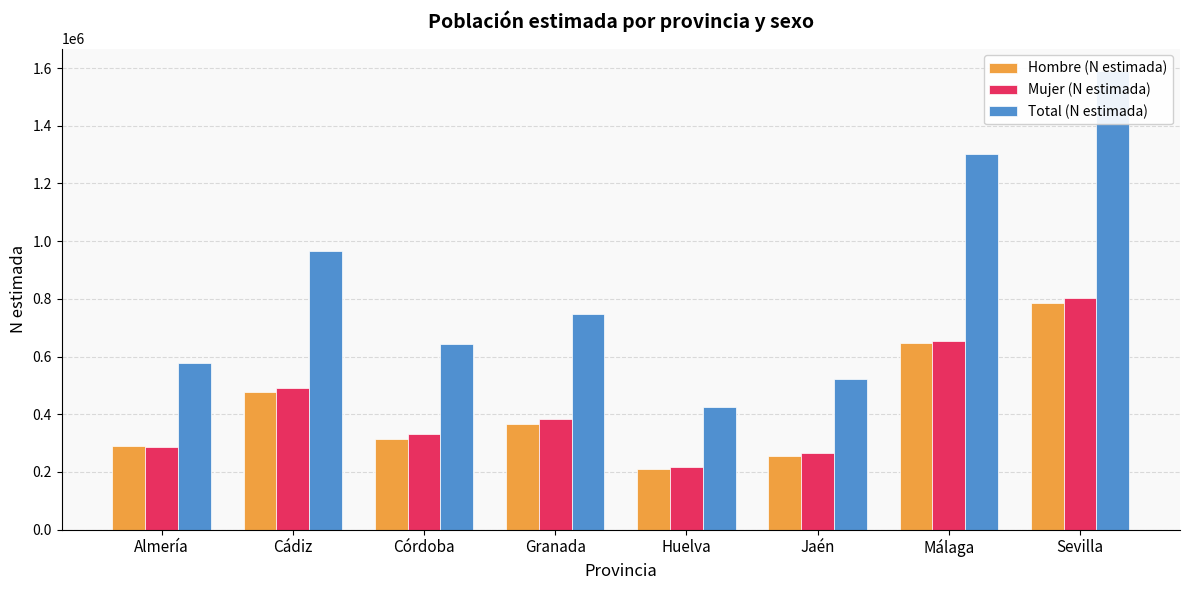

Which has a higher value, Málaga or Almería?

Málaga